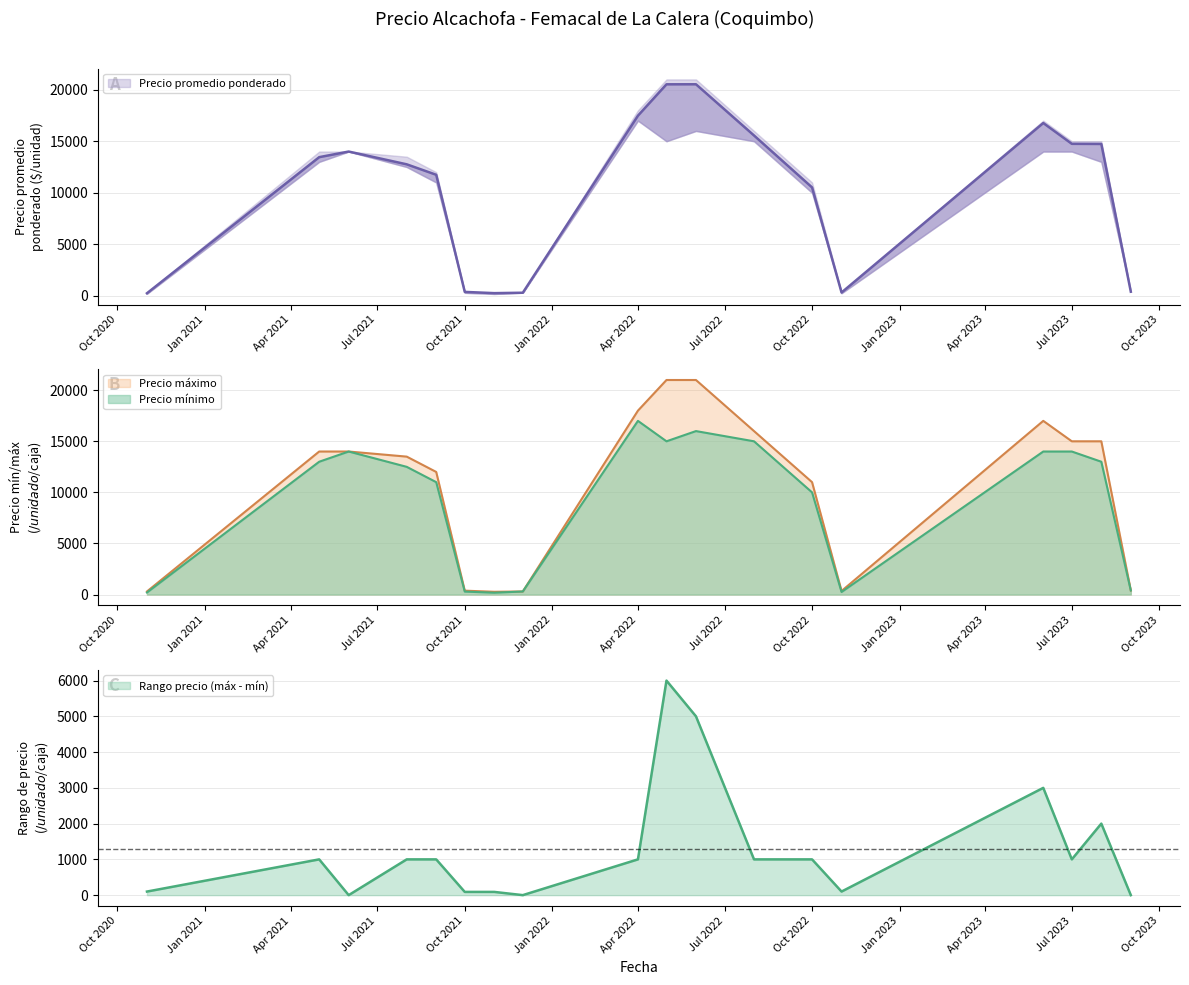

What is the difference between the Precio promedio ponderado values at 2023-06 and 2021-06?

2769